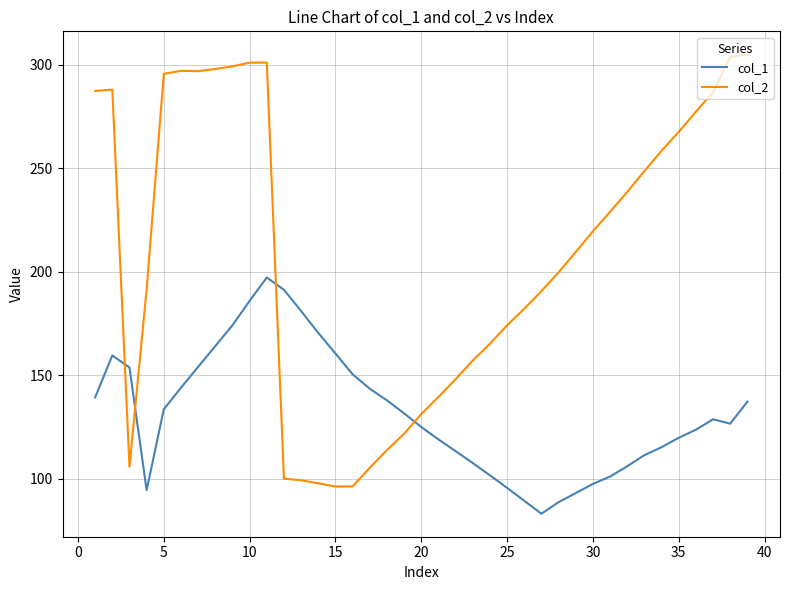

What is the maximum value shown in the chart?

305.0